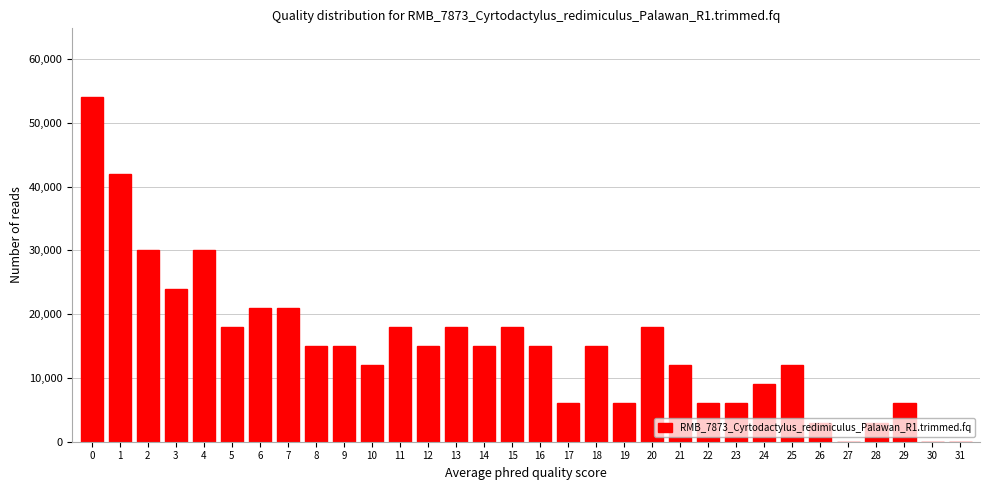

Approximately how many times larger is the value at 17 compared to 7?

0.3